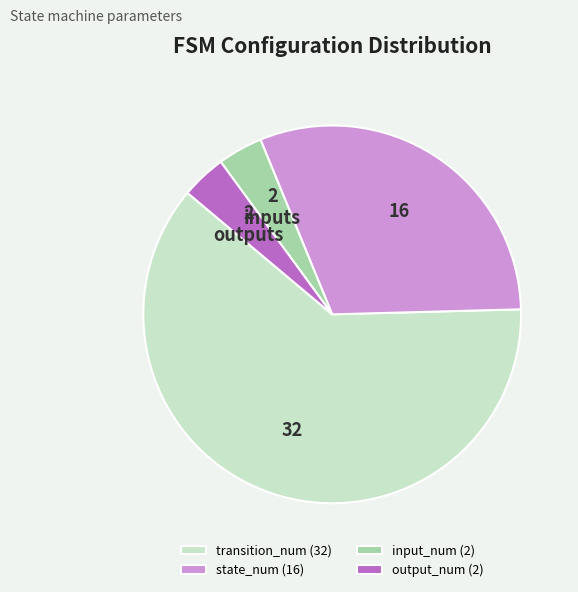

Approximately how many times larger is the value at state_num compared to output_num?

8.0